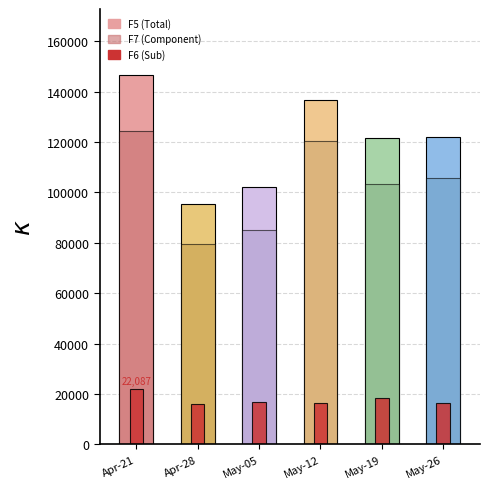

What is the label of the 5th bar from the left?

May-19